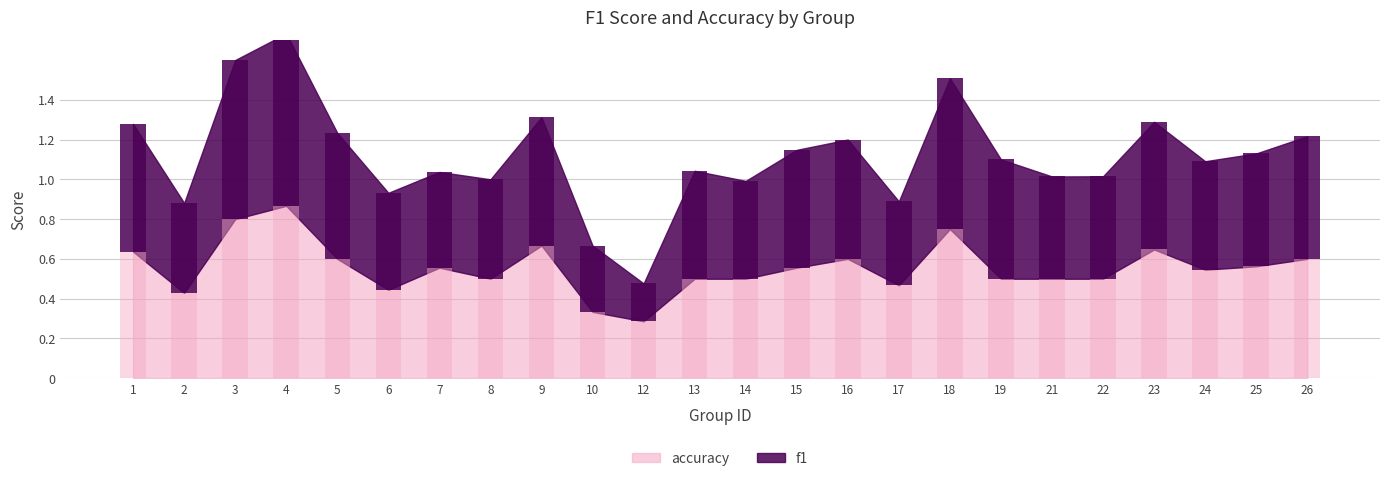

Reading left to right, extract all data points from this chart.

accuracy: 0.6	0.4	0.8	0.9	0.6	0.4	0.6	0.5	0.7	0.3	0.3	0.5	0.5	0.6	0.6	0.5	0.8	0.5	0.5	0.5	0.6	0.5	0.6	0.6
f1: 0.6	0.5	0.8	0.9	0.6	0.5	0.5	0.5	0.6	0.3	0.2	0.5	0.5	0.6	0.6	0.4	0.8	0.6	0.5	0.5	0.6	0.5	0.6	0.6